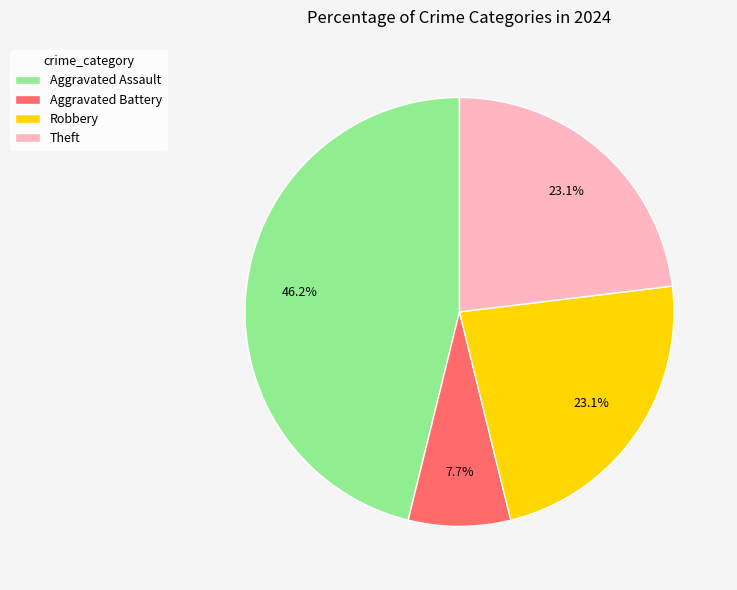

What percentage is the Robbery slice, to the nearest percent?

23%